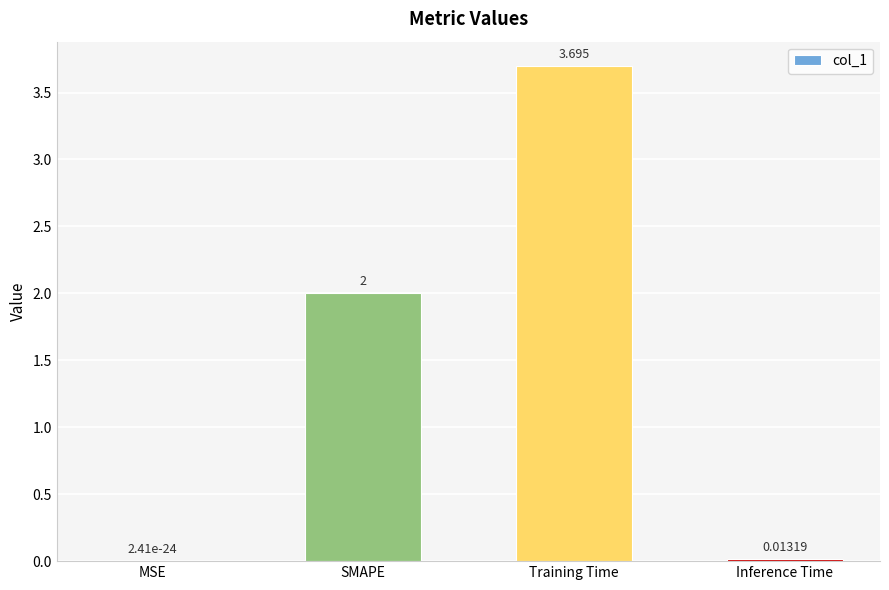

What is the change in value from MSE to Training Time?

+3.7